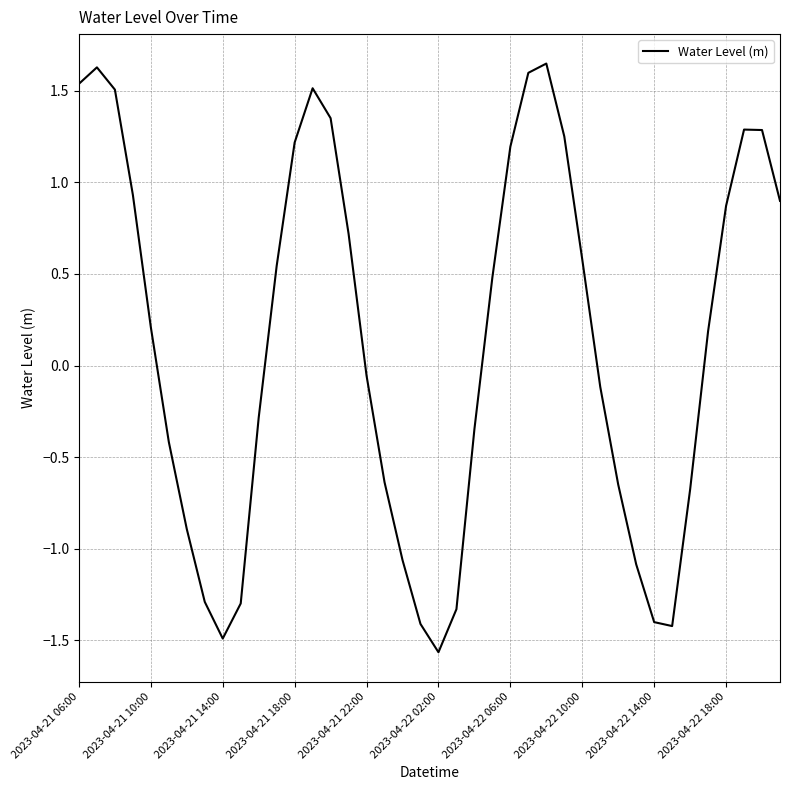

What is the difference between the maximum and minimum values?

3.2